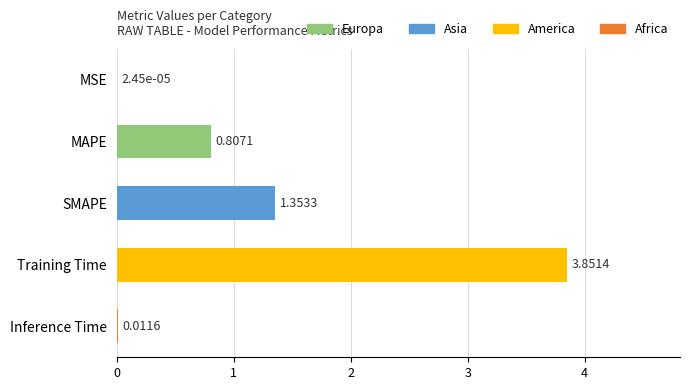

What is the sum of the values at Training Time and MAPE?

4.7